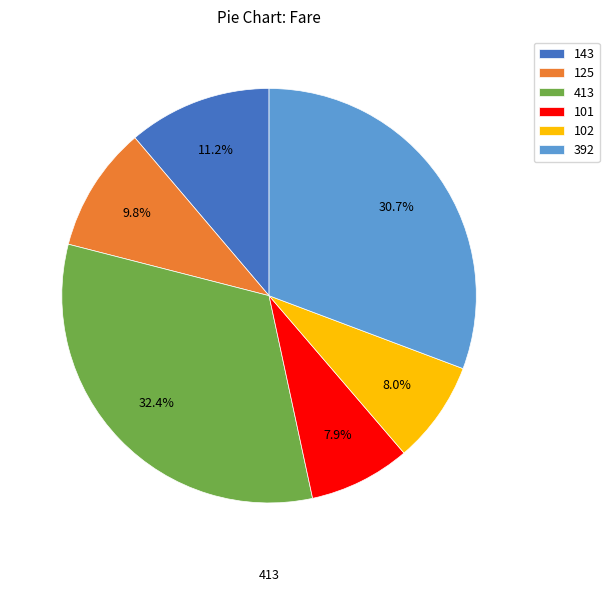

To the nearest percent, what is the average slice percentage?

17%